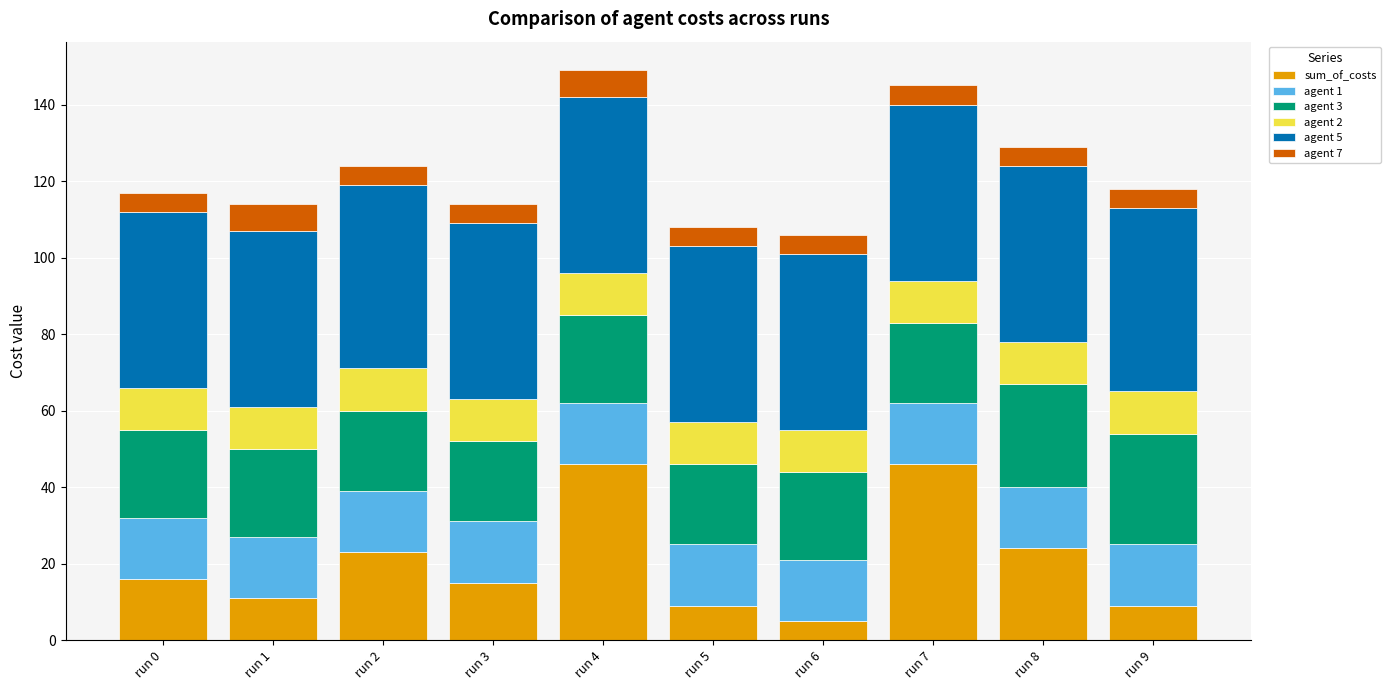

What is the minimum value for sum_of_costs?

5